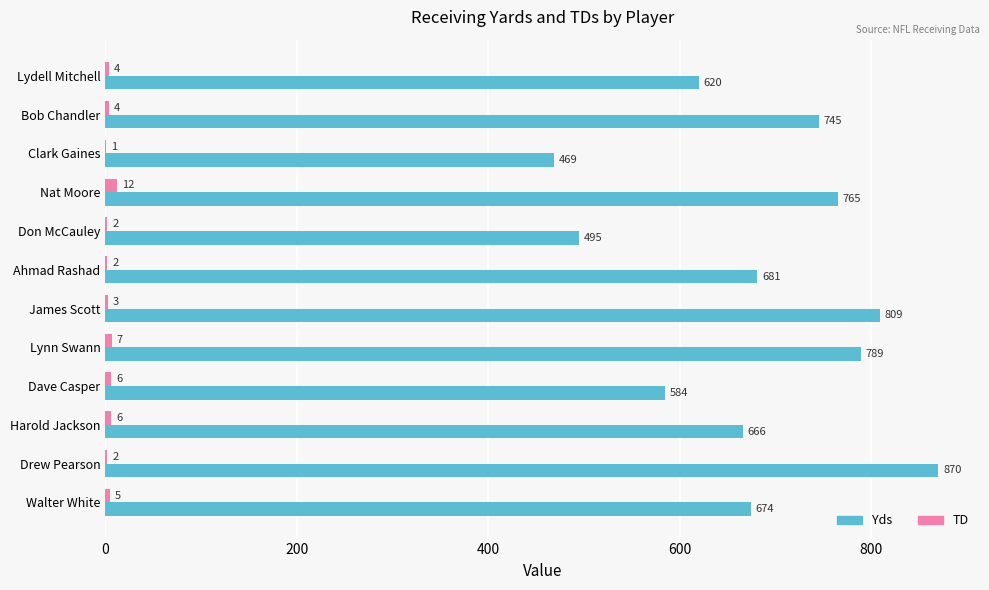

Where is Yds nearest to the value 669?

Harold Jackson